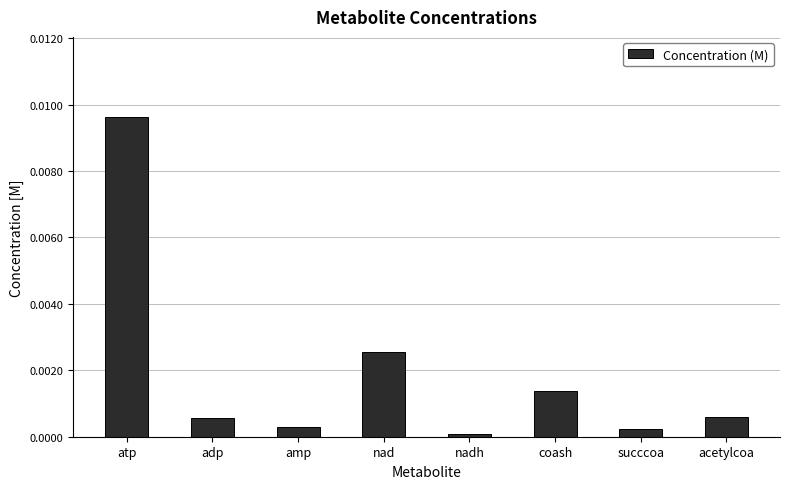

Count the number of categories in the chart.

8